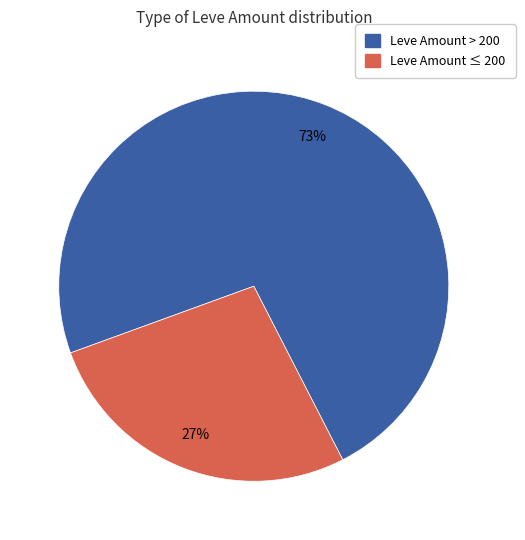

To the nearest percent, what is the average slice percentage?

50%